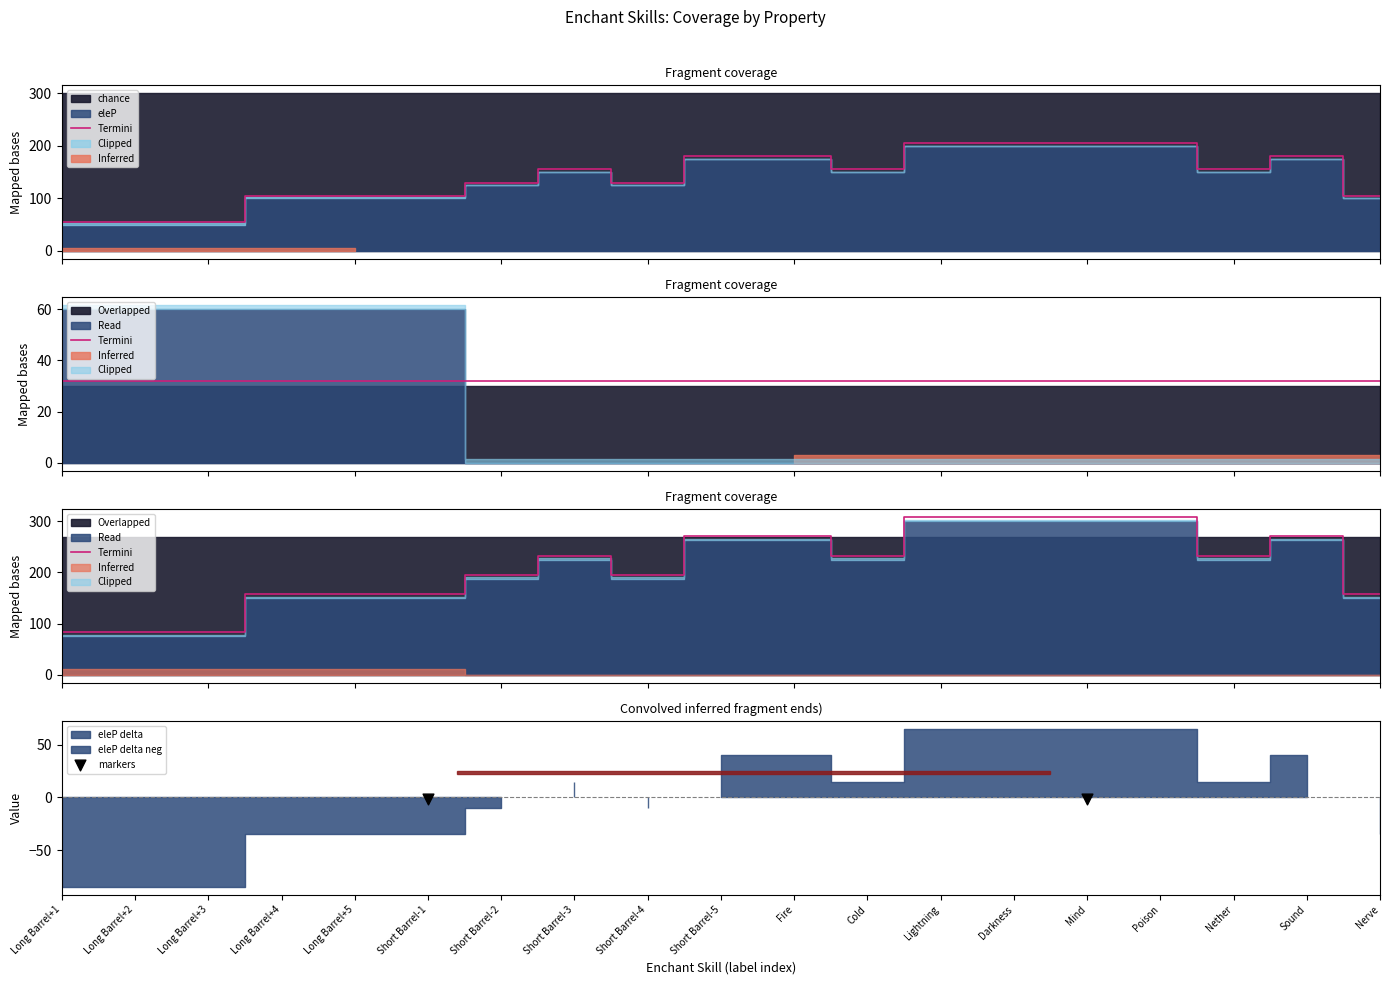

Is the value of value at Sound greater than the value of lvFactor at Short Barrel-2?

No